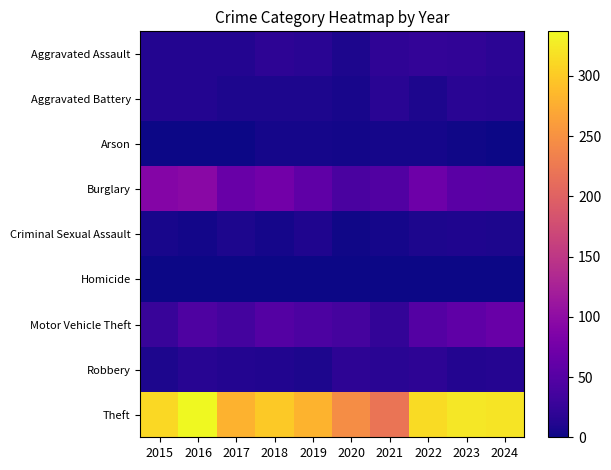

At which category is the sum across all series the highest?

2016